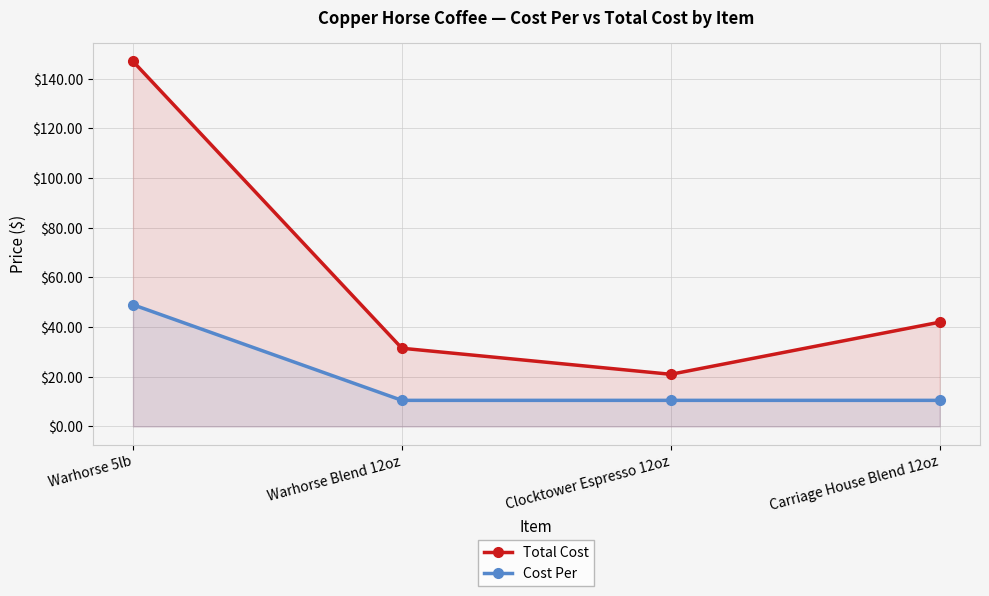

Does the chart display data point markers on the line(s)?

Yes